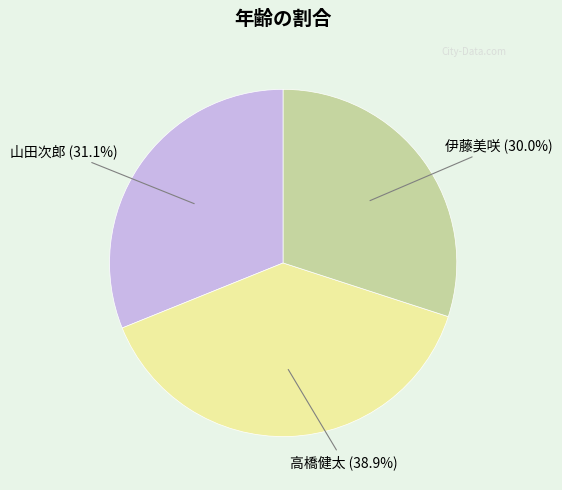

What is the largest slice in the pie chart?

高橋健太